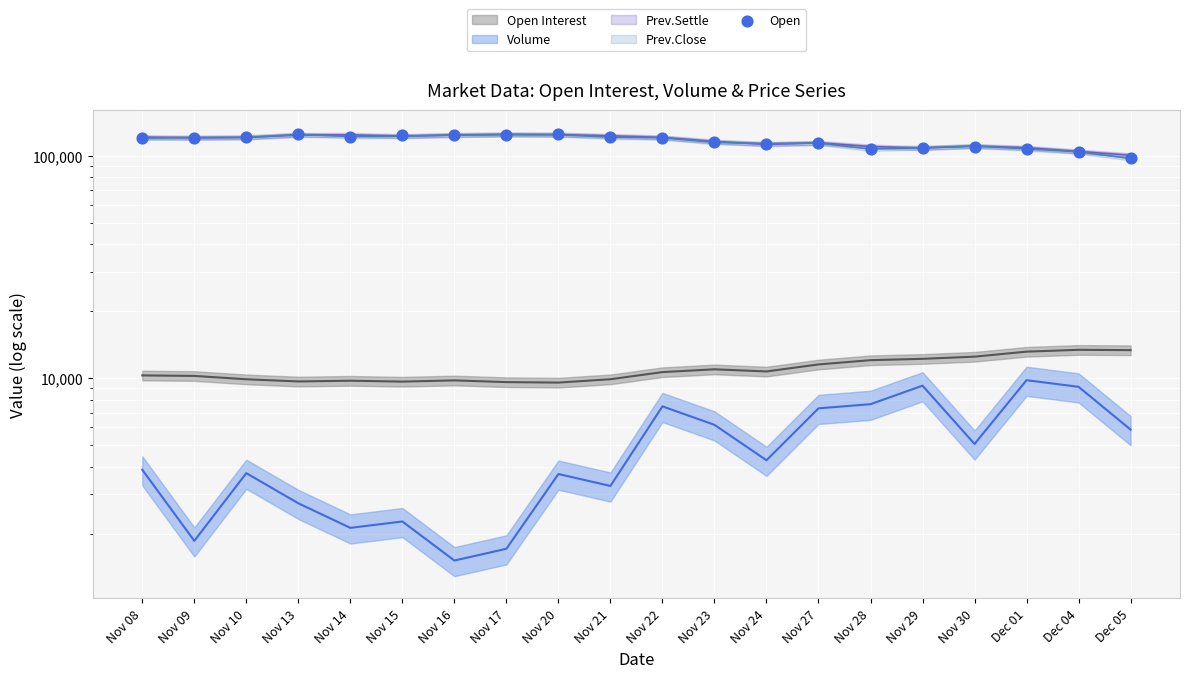

Between Nov 14 and Nov 20, which is larger?

Nov 20